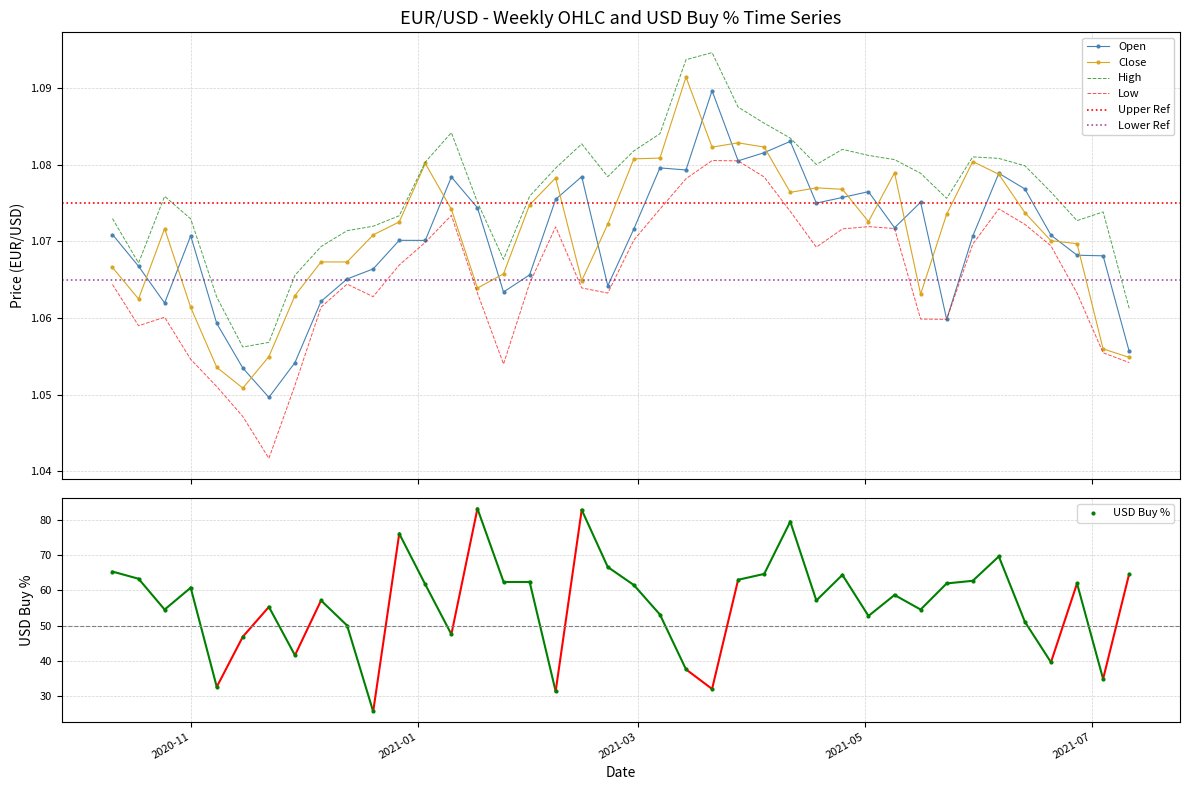

What is the value of the USD Buy % point at the 12th from the left?

76.2